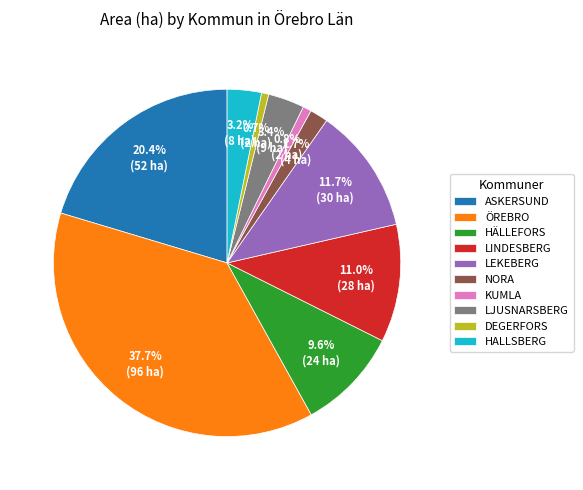

Combined, what portion of the pie is LINDESBERG and LEKEBERG?

22.7%